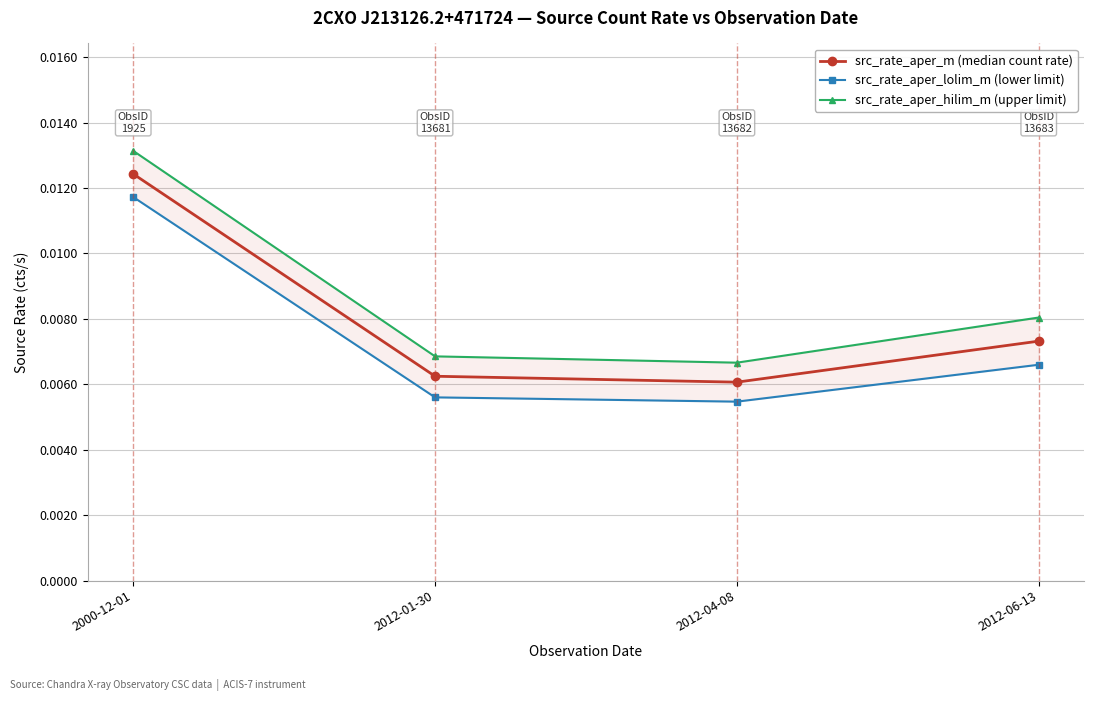

Which series has the largest total across all categories?

src_rate_aper_hilim_m (upper limit)